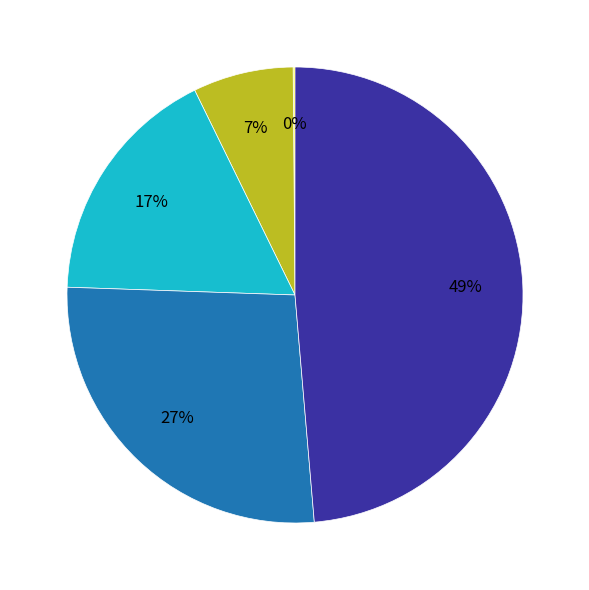

Is there any slice that represents more than half of the pie?

No